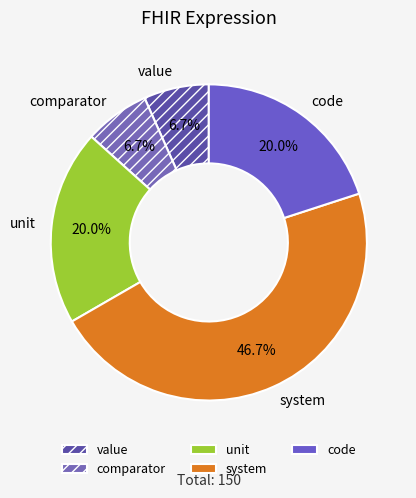

Which slice is the largest?

system